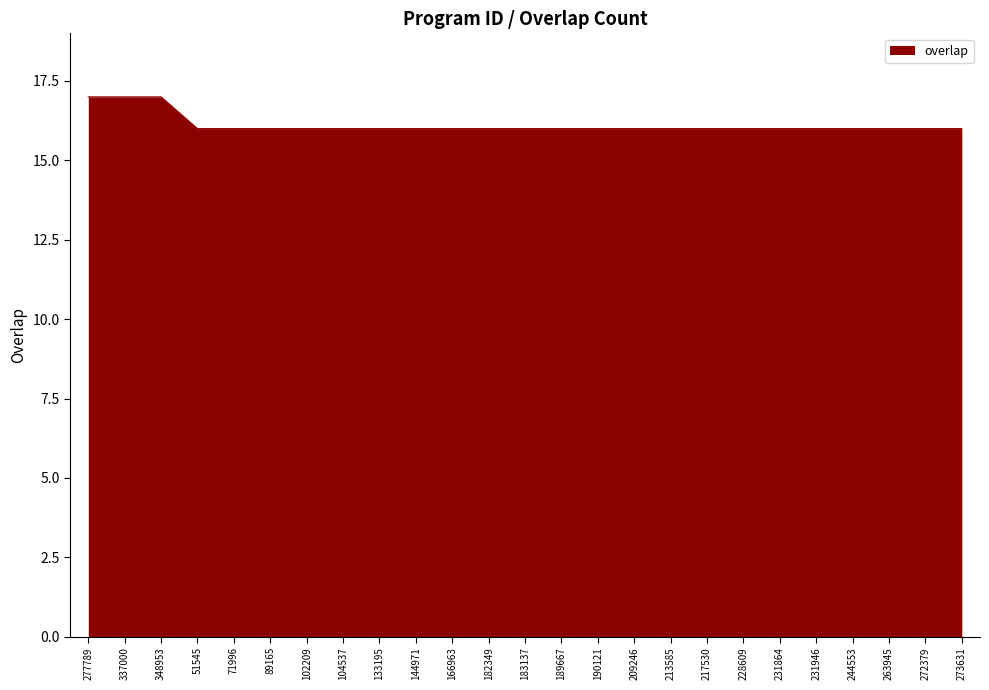

Reading left to right, extract all data points from this chart.

17	17	17	16	16	16	16	16	16	16	16	16	16	16	16	16	16	16	16	16	16	16	16	16	16